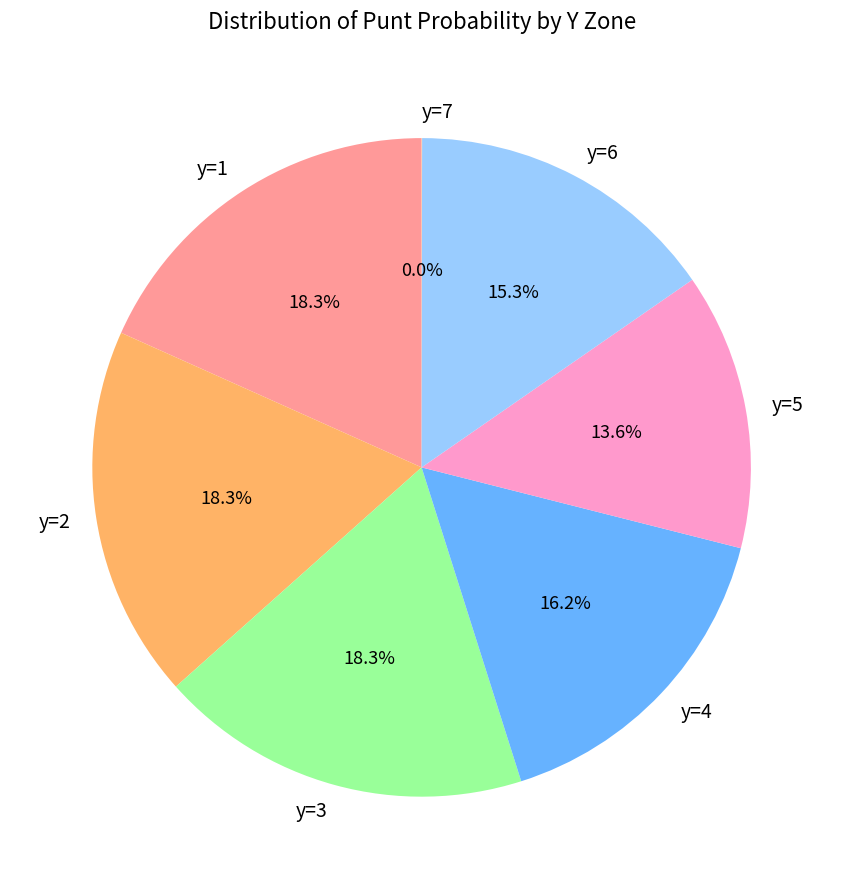

To the nearest percent, what is the difference between the largest and smallest slice percentages?

18%